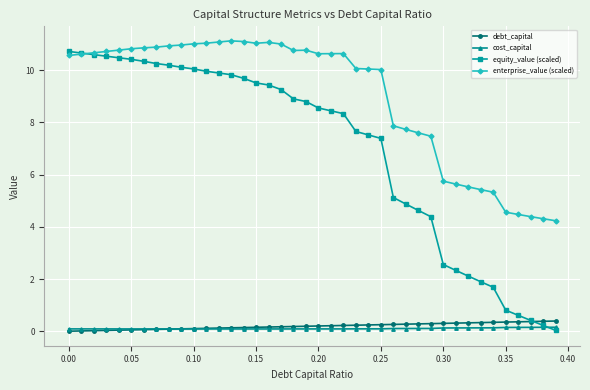

Which series has the largest total across all categories?

enterprise_value (scaled)